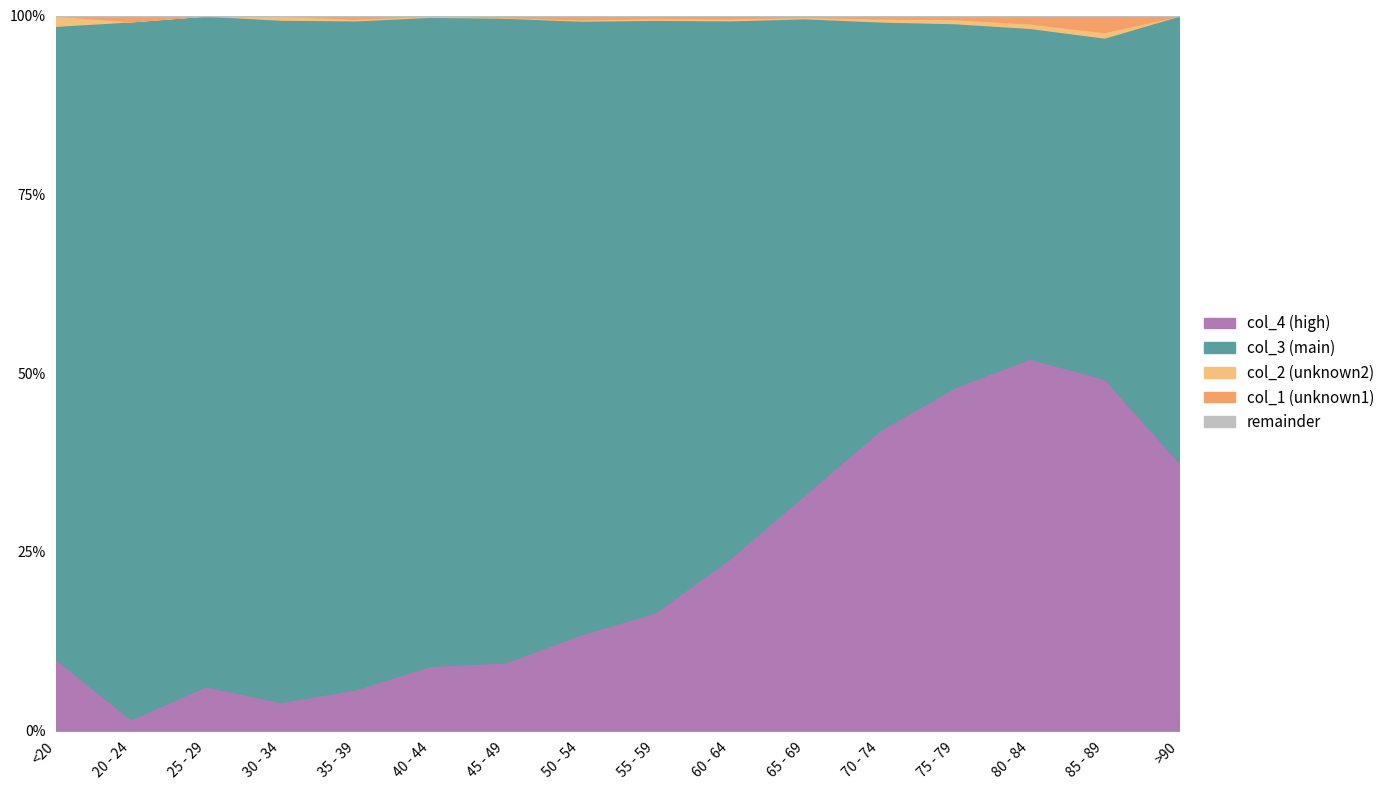

At which category does col_4 (high) reach its first local valley?

20 - 24